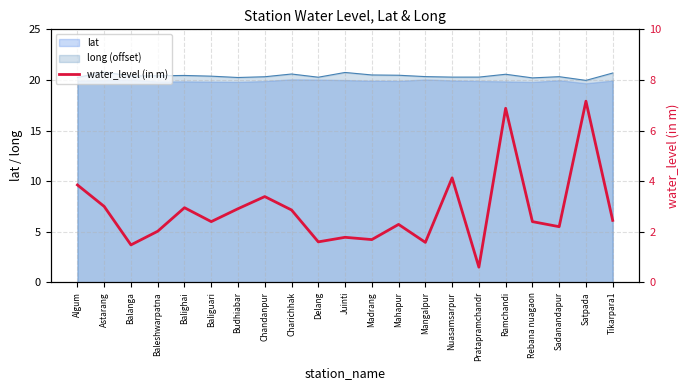

True or false: the data has more than 1 interior local peaks.

True